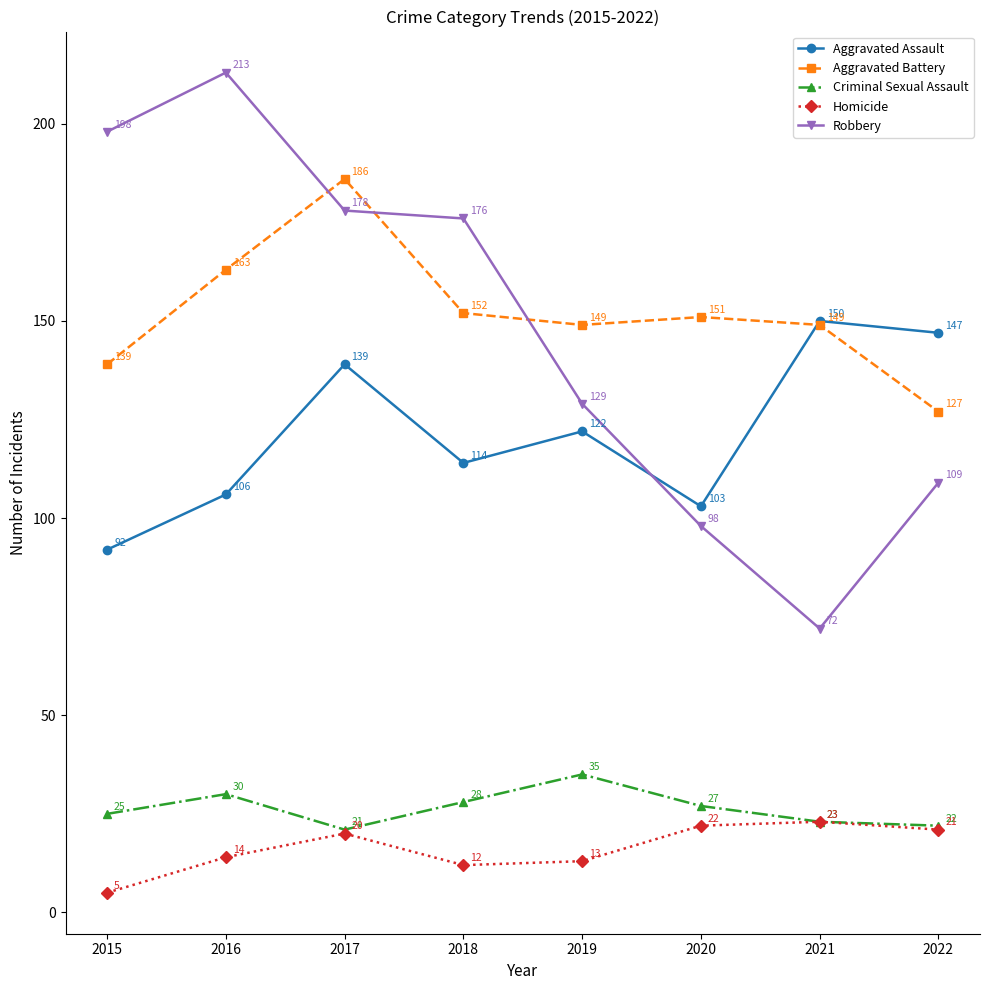

Is it true that Criminal Sexual Assault equals 48 at 2020?

False